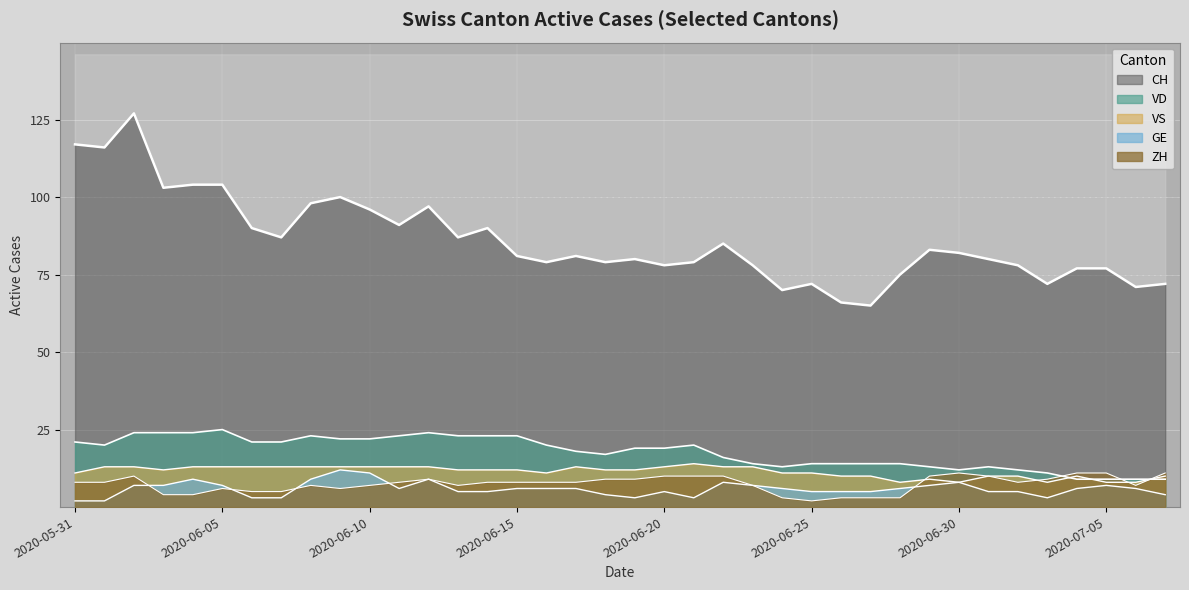

At which label does ZH first exceed 8?

2020-06-02